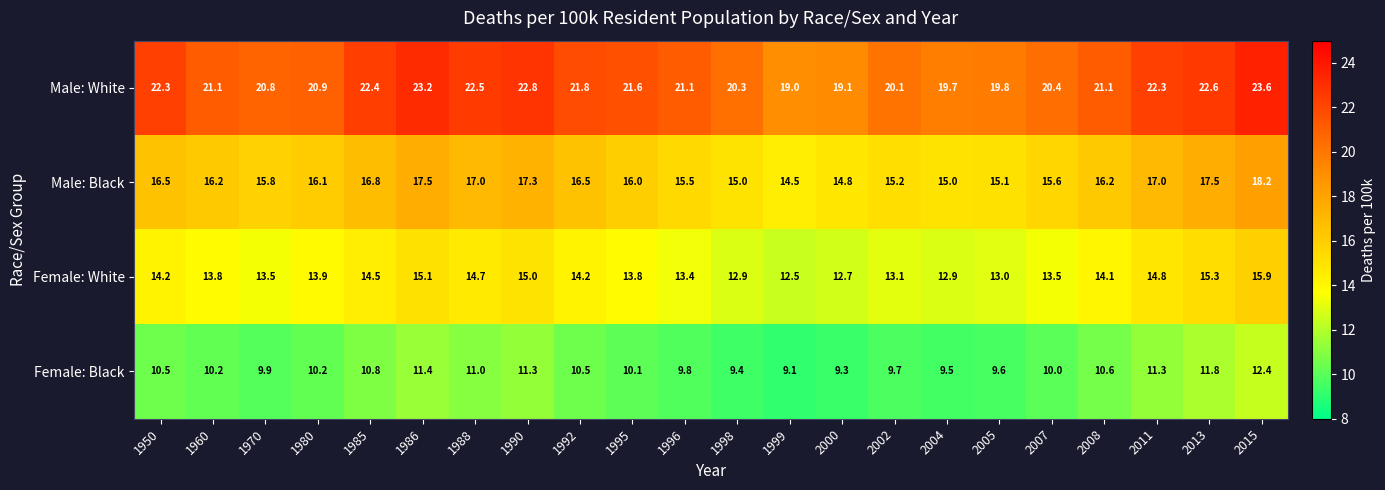

True or false: Male: Black has a value of 18.2 at 2015.

True